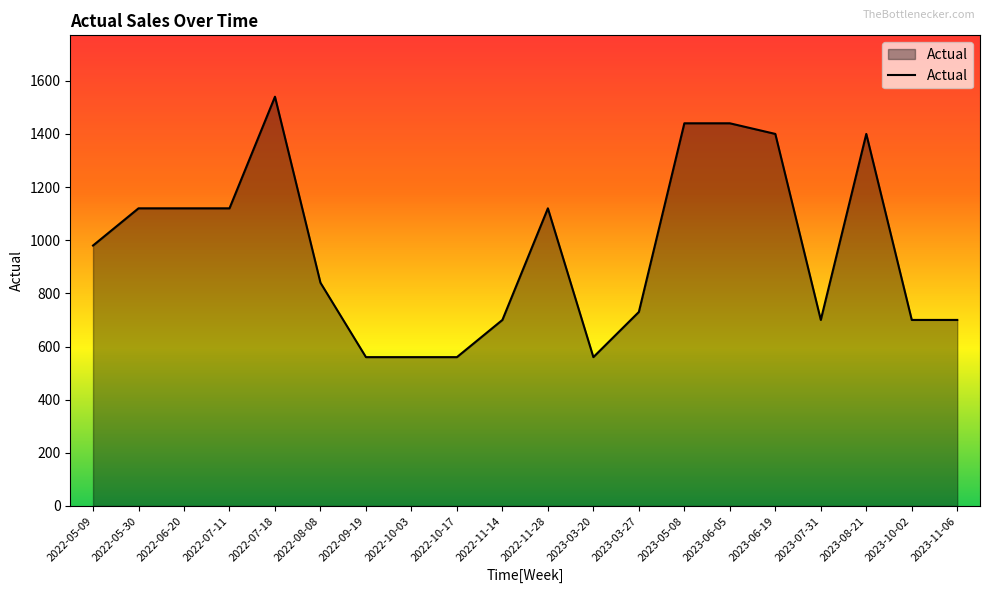

Reading left to right, transcribe all the data shown in this chart.

2022-05-09=980	2022-05-30=1120	2022-06-20=1120	2022-07-11=1120	2022-07-18=1540	2022-08-08=840	2022-09-19=560	2022-10-03=560	2022-10-17=560	2022-11-14=700	2022-11-28=1120	2023-03-20=560	2023-03-27=730	2023-05-08=1440	2023-06-05=1440	2023-06-19=1400	2023-07-31=700	2023-08-21=1400	2023-10-02=700	2023-11-06=700